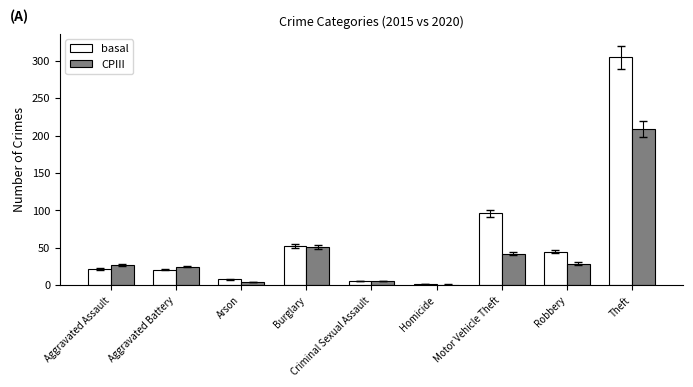

Count the number of categories in the chart.

9